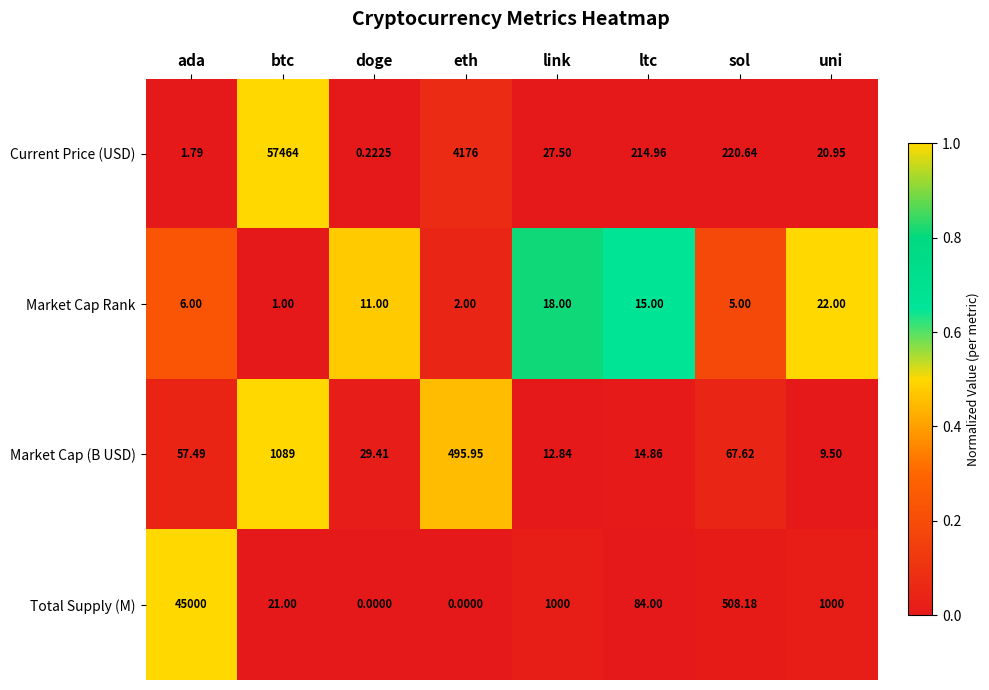

Which series has the widest spread of values?

Current Price (USD)